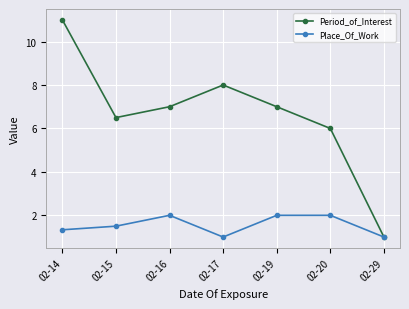

Where is Period_of_Interest nearest to the value 6?

02-20